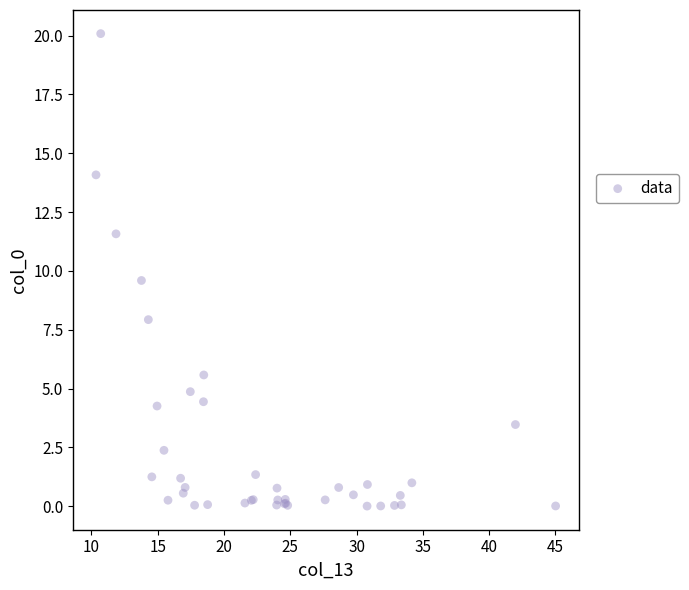

What Y value in the scatter plot is closest to 10?

9.6